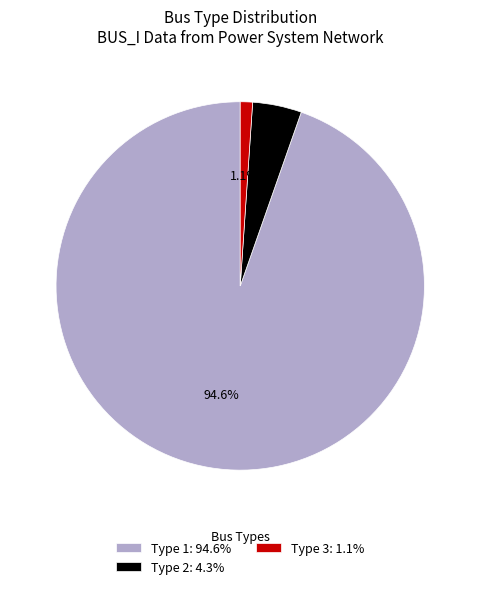

Is Type 2 the majority of the pie?

No